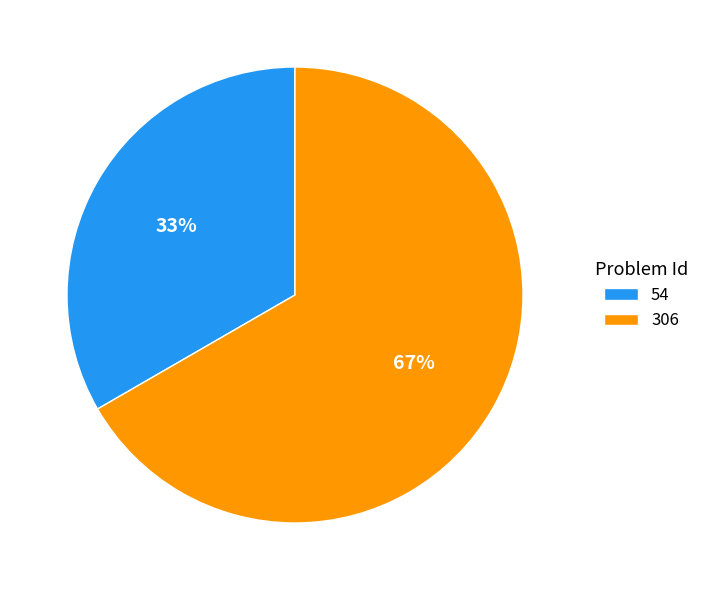

Does 54 account for over 50% of the chart?

No